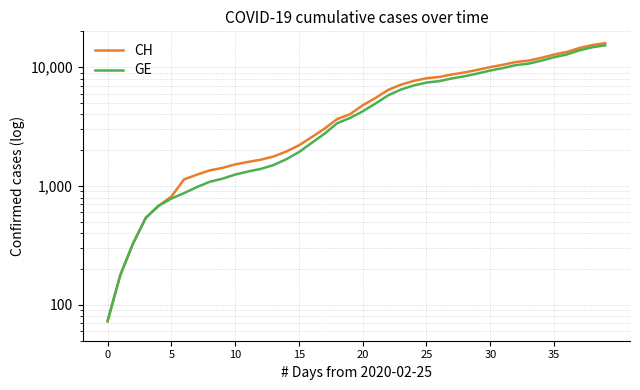

The value of GE at 13 is 749. True or false?

False